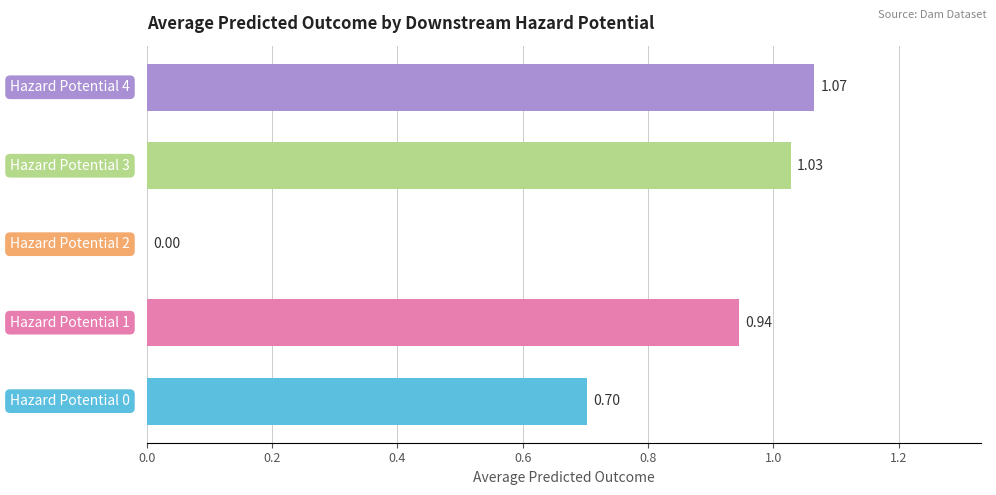

How many positive values are there?

4